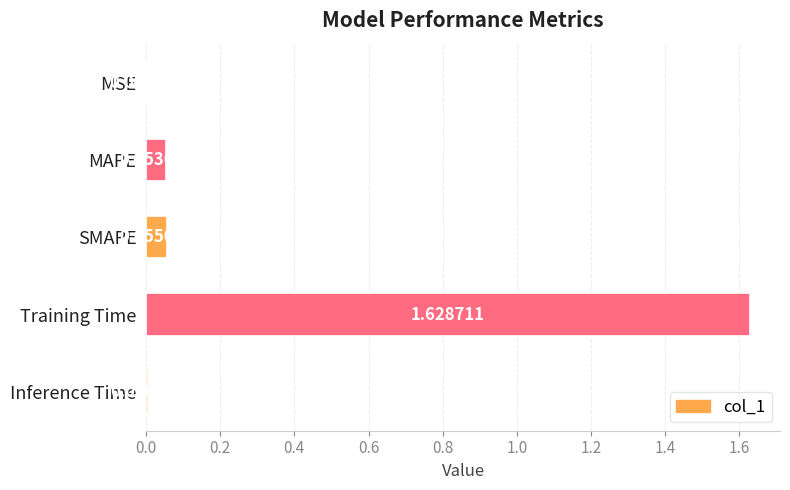

Which category has the highest value across all series?

Training Time